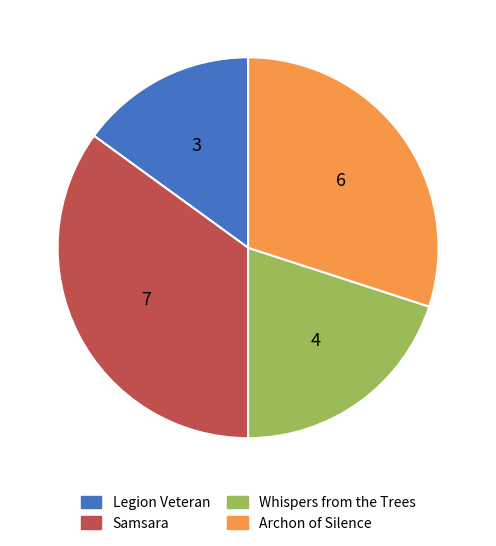

How many slices are in this pie chart?

4